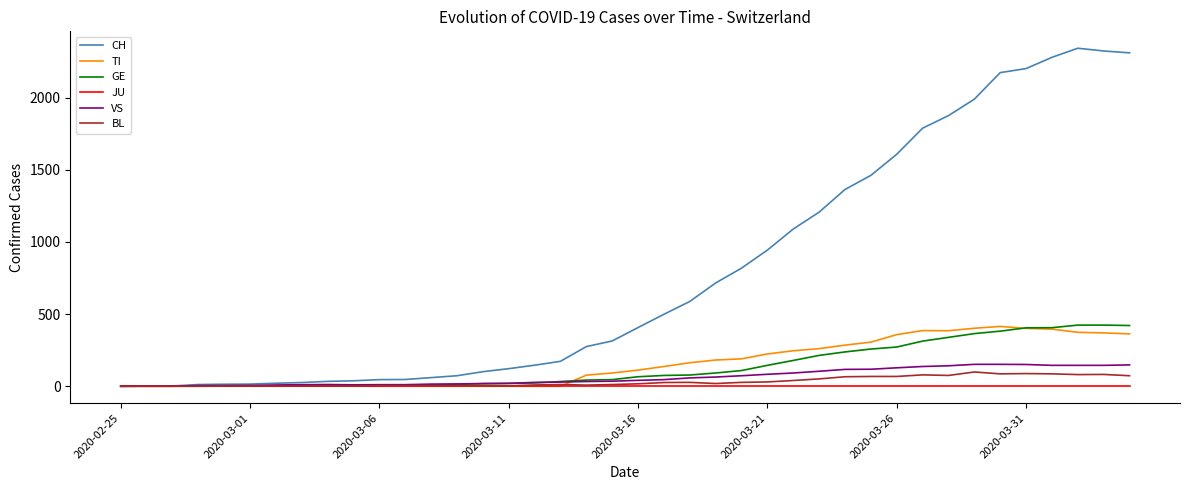

What is the greatest value displayed?

2343